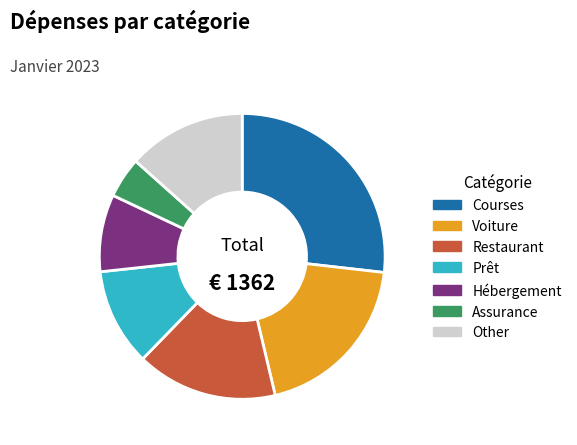

What is the largest slice in the pie chart?

Courses